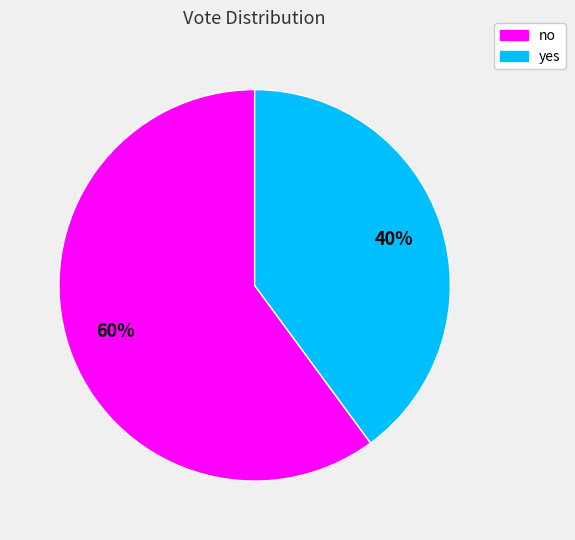

Between yes and no, which is larger?

no